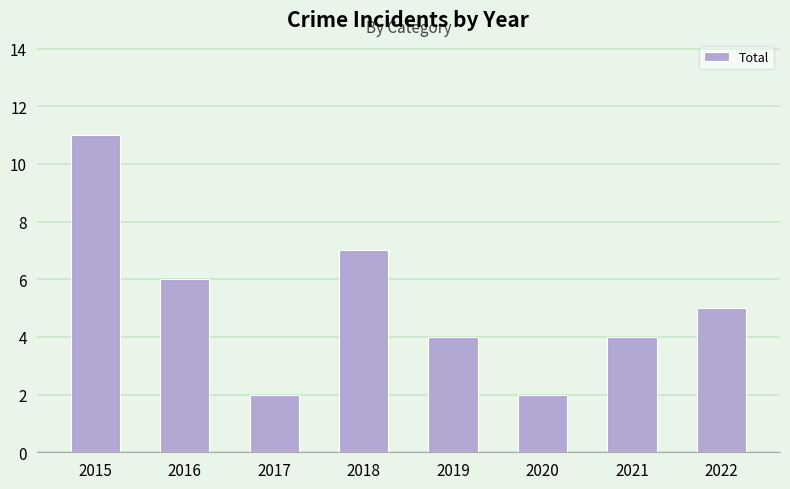

True or false: the data shows 5 at 2021.

False